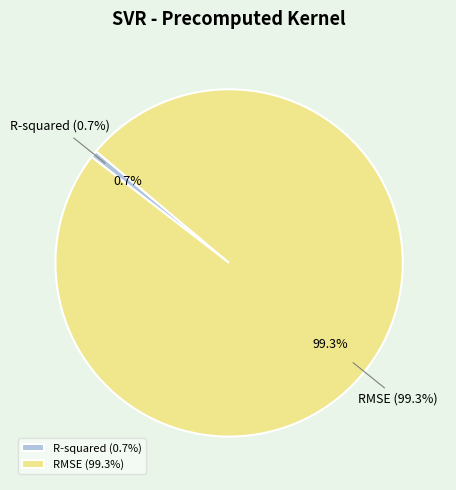

Is it true that R-squared is 11% of the pie?

False